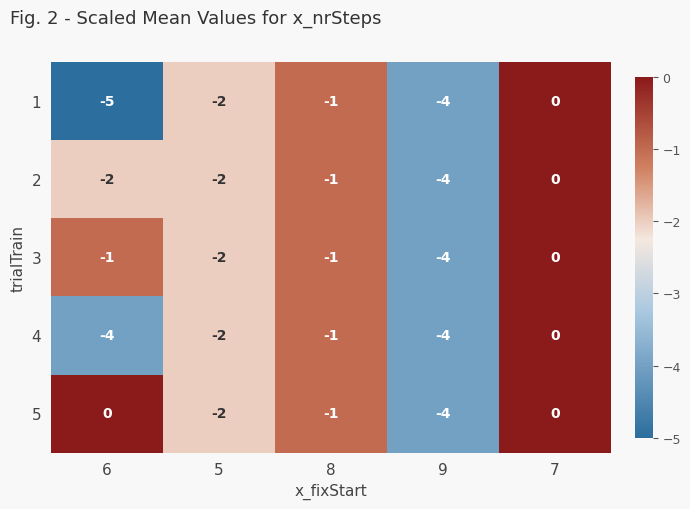

Between 6 and 8, which series saw the biggest shift?

1